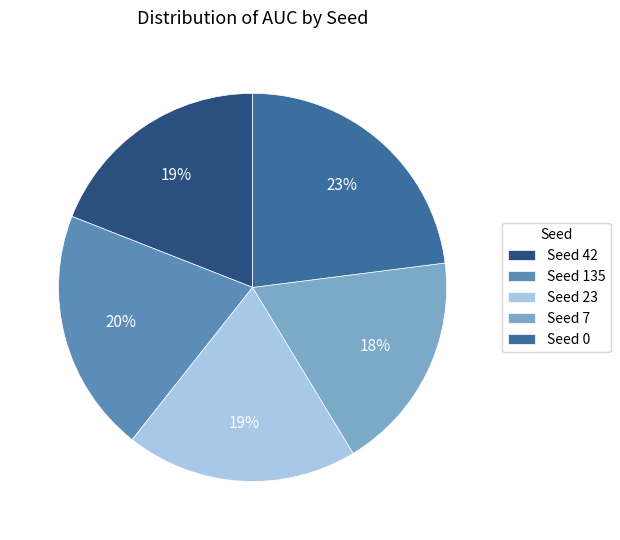

What is the ratio of the value at Seed 0 to the value at Seed 23?

1.2